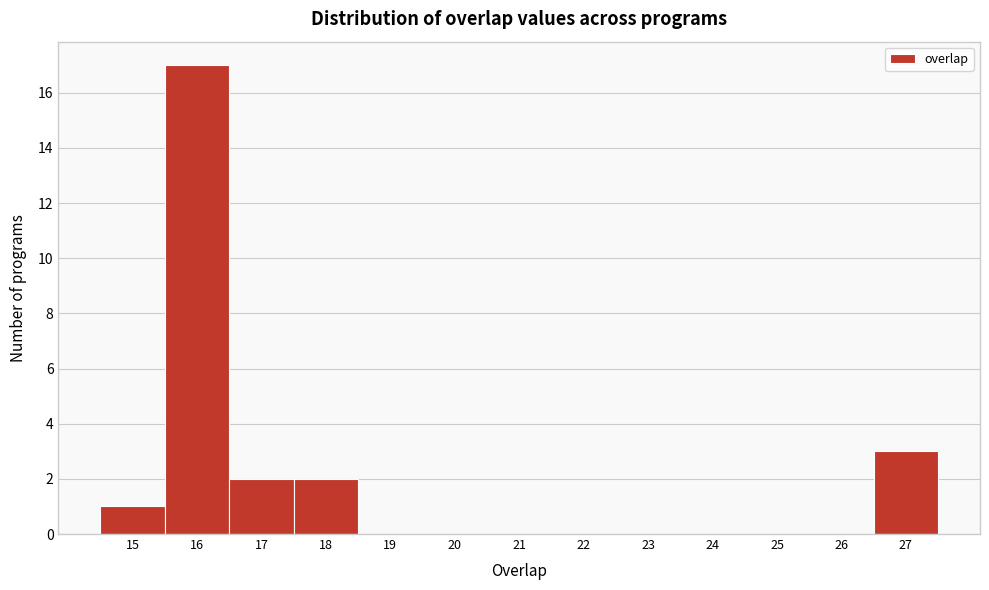

Reading left to right, transcribe this chart: for each bar, give the range it covers on the x-axis and its height. The values are not printed on the chart, so give them approximately, as read against the axis.

14.5 to 15.5: 1
15.5 to 16.5: 17
16.5 to 17.5: 2
17.5 to 18.5: 2
18.5 to 19.5: 0
19.5 to 20.5: 0
20.5 to 21.5: 0
21.5 to 22.5: 0
22.5 to 23.5: 0
23.5 to 24.5: 0
24.5 to 25.5: 0
25.5 to 26.5: 0
26.5 to 27.5: 3